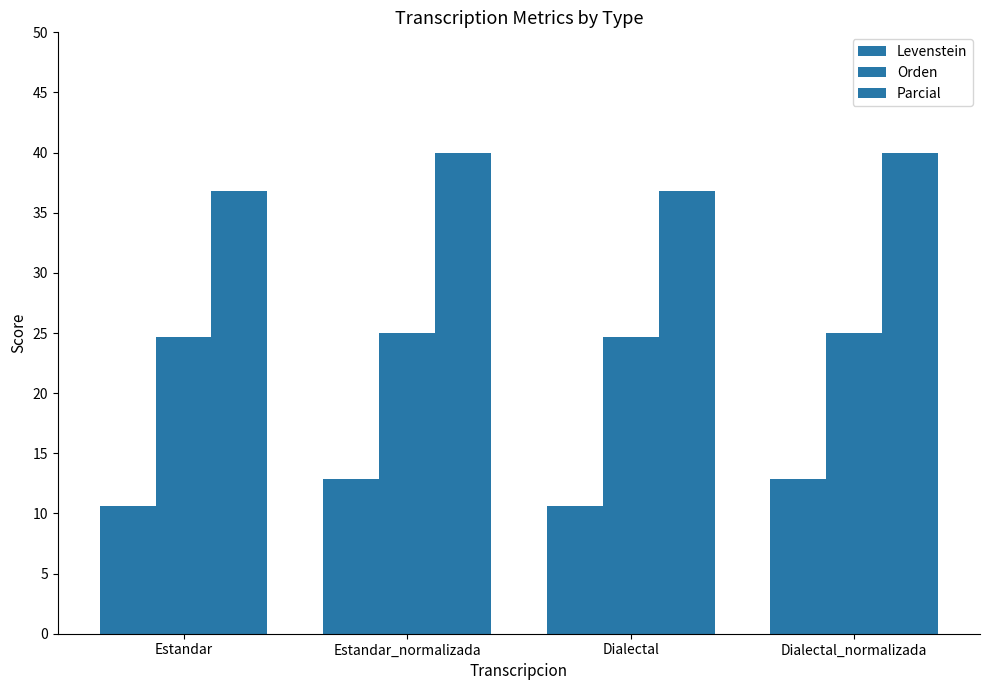

What is the sum of all Orden values?

99.3